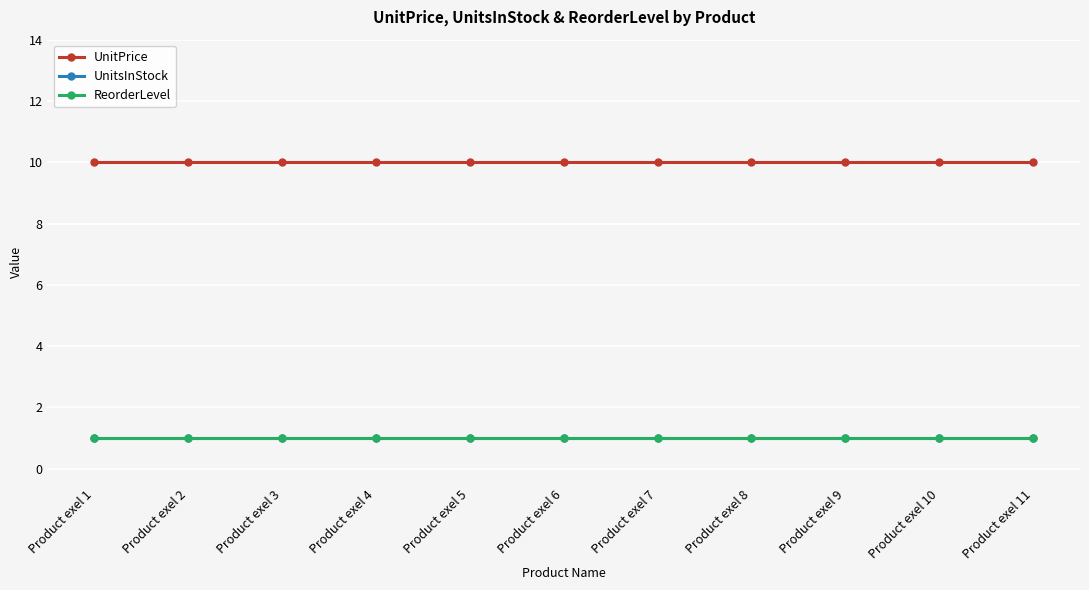

At which label does ReorderLevel reach its peak?

Product exel 1